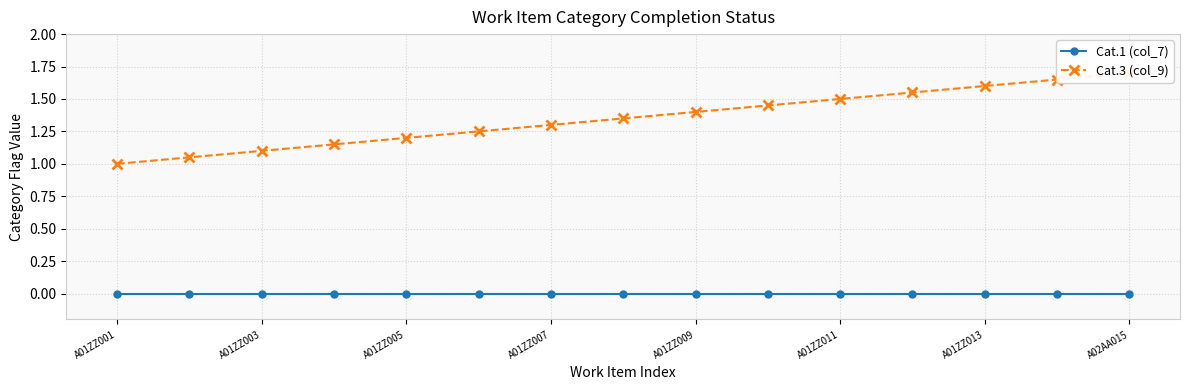

True or false: Cat.3 (col_9) and Cat.1 (col_7) cross at least once.

False